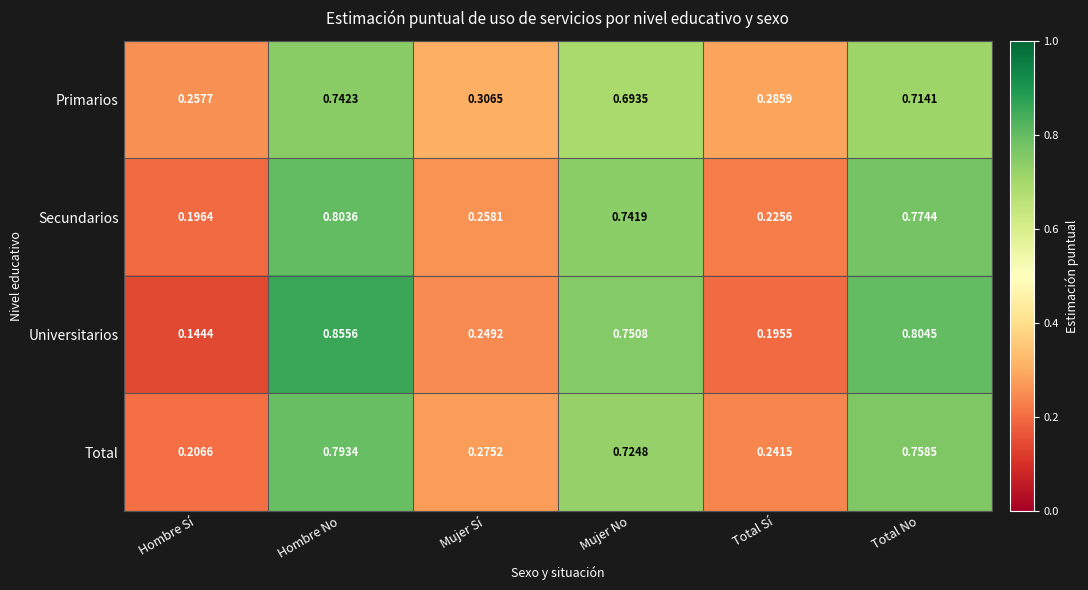

Which category has the highest value across all series?

Hombre No